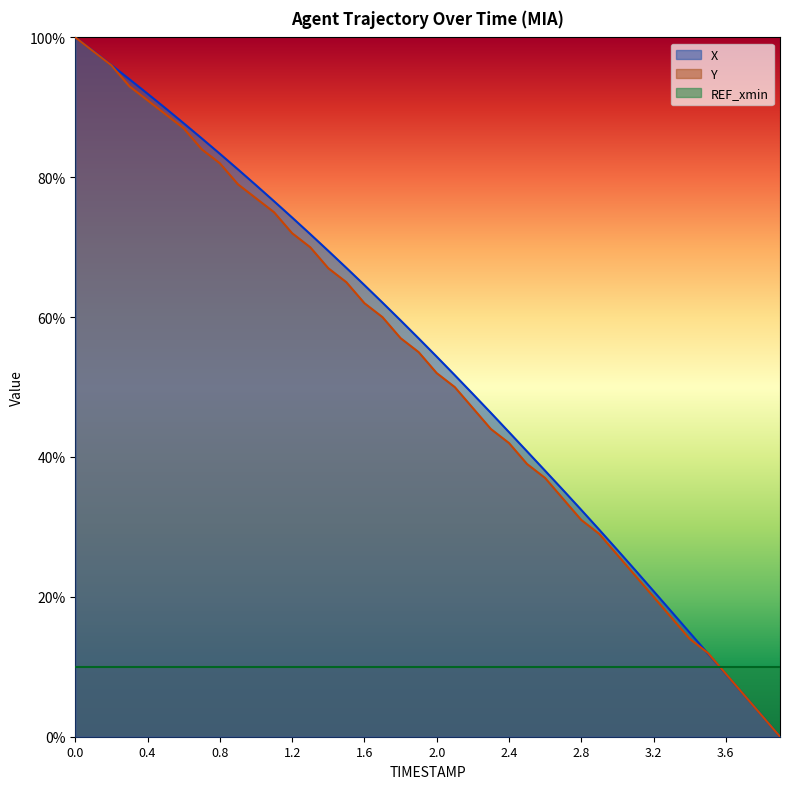

Which series has the largest total across all categories?

X